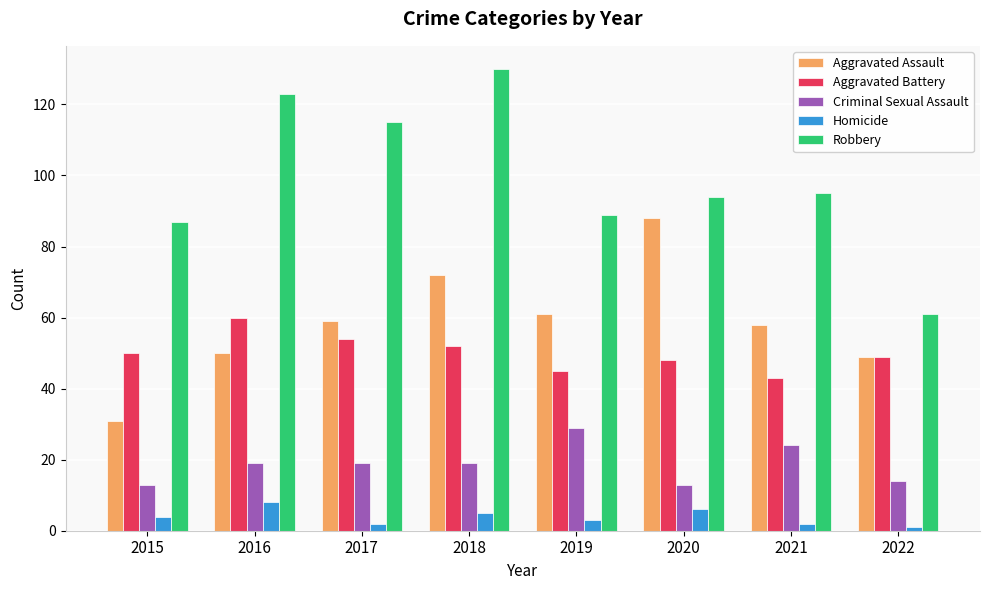

What is the sum of all Criminal Sexual Assault values?

150